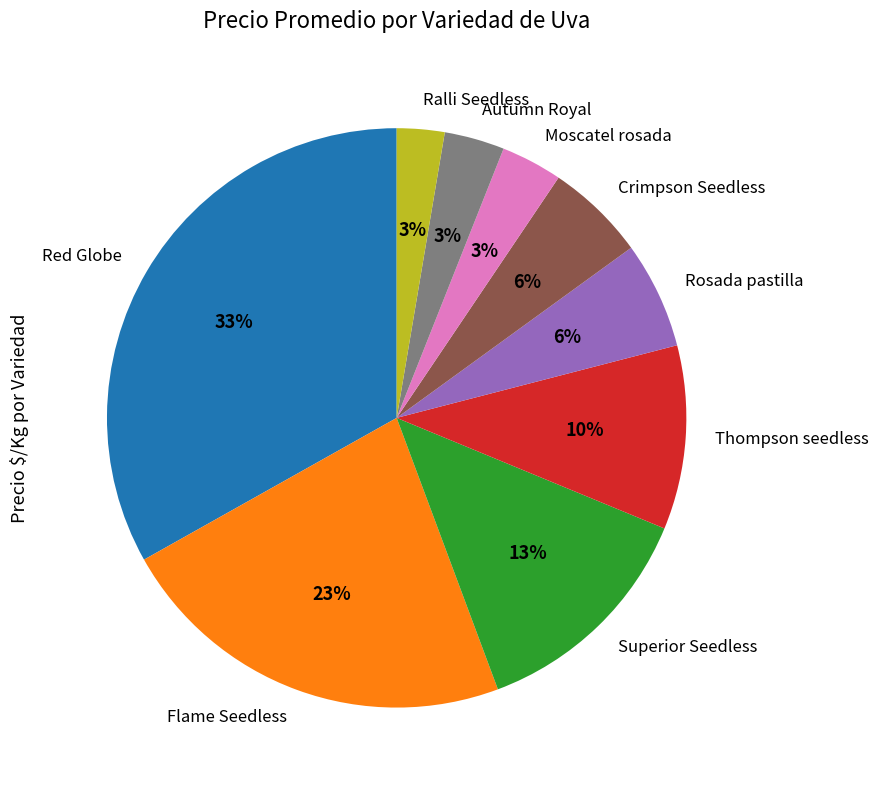

Is the sum of Ralli Seedless and Rosada pastilla greater than half?

No